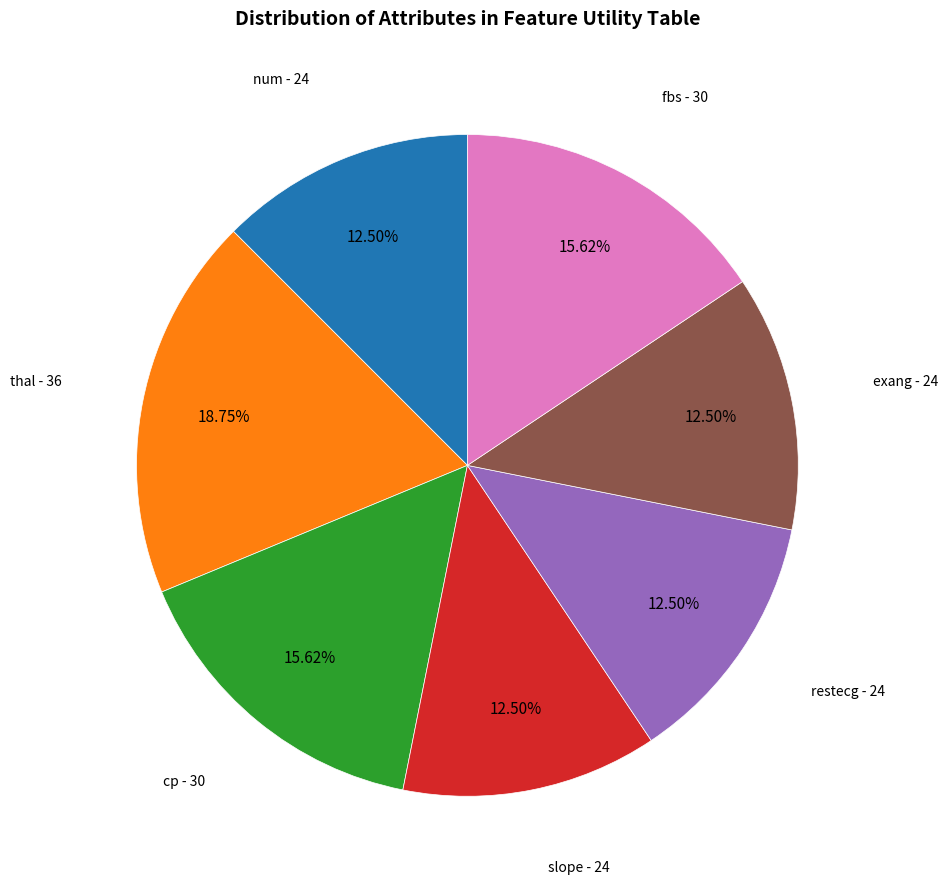

Does any single category account for the majority?

No